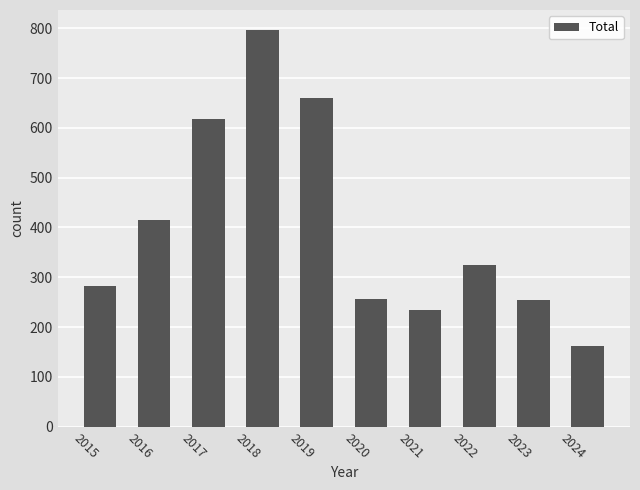

What is the minimum value shown in the chart?

162